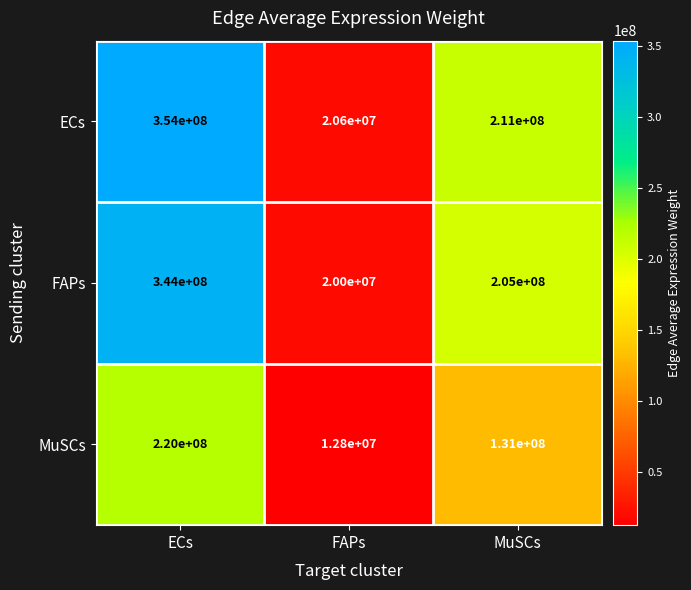

The value of MuSCs at FAPs is 22245847. True or false?

False